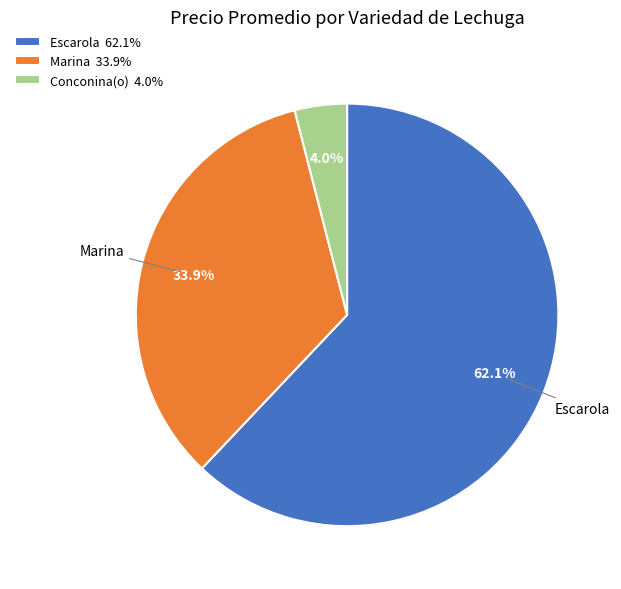

Rank the categories by value from highest to lowest.

Escarola 62.1%, Marina 33.9%, Conconina(o) 4.0%